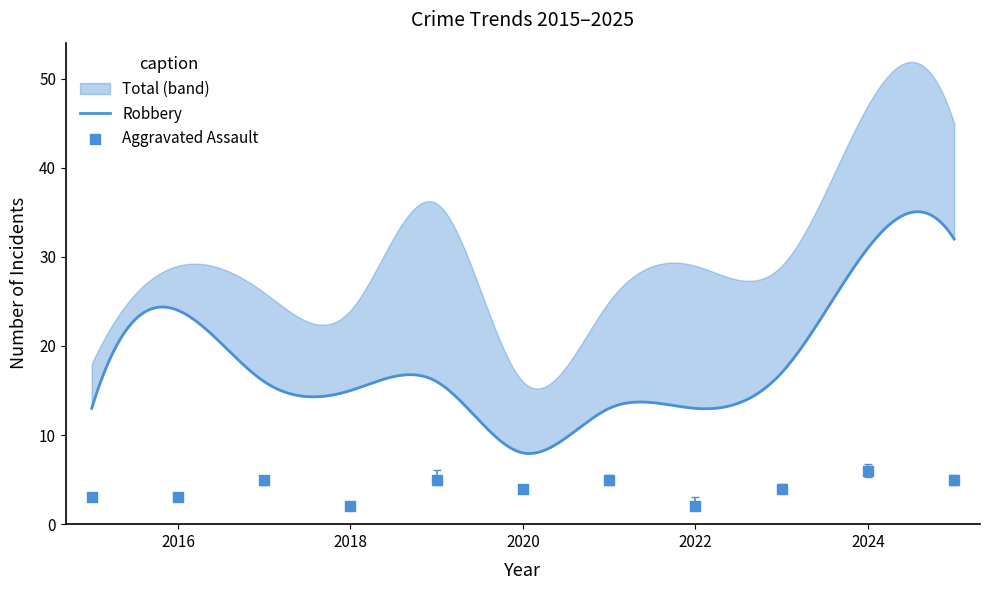

Which series has the largest total across all categories?

Total